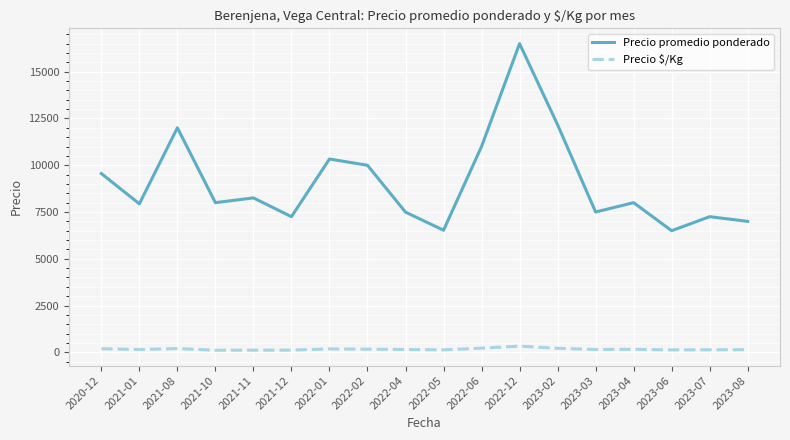

The Precio $/Kg series shows 181.7 at 2022-01. True or false?

True